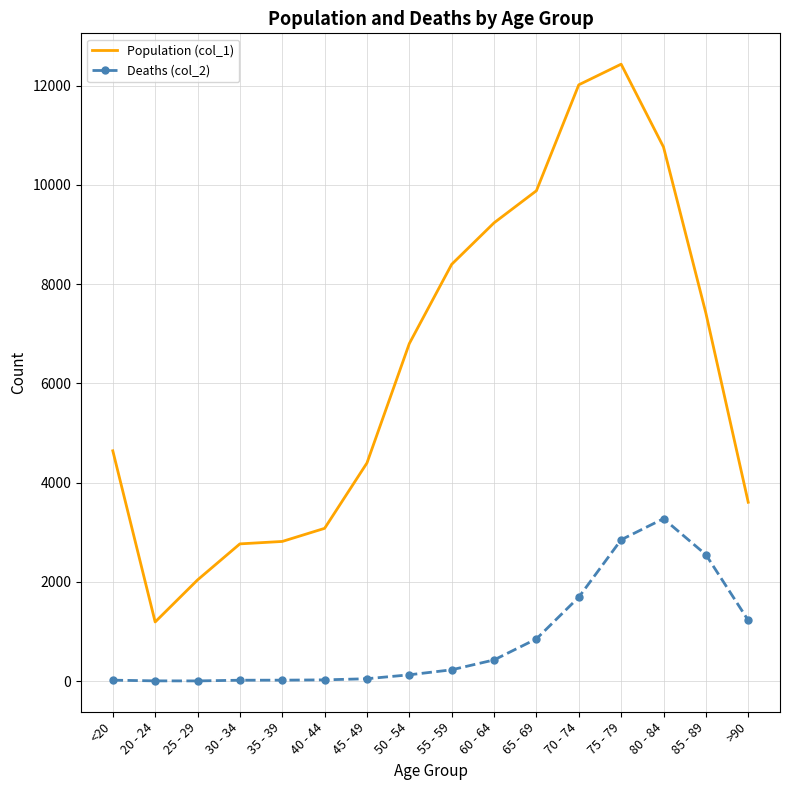

True or false: Deaths (col_2) and Population (col_1) intersect in this chart.

False